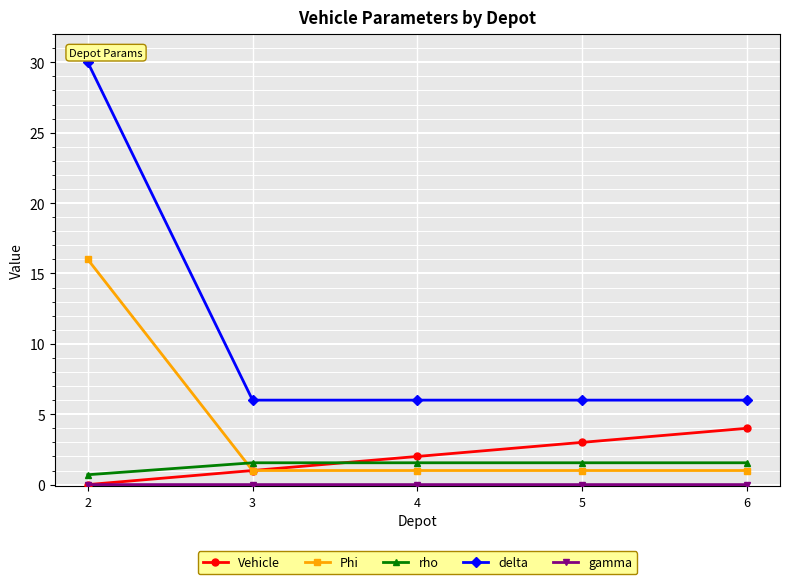

Which series has the widest spread of values?

delta